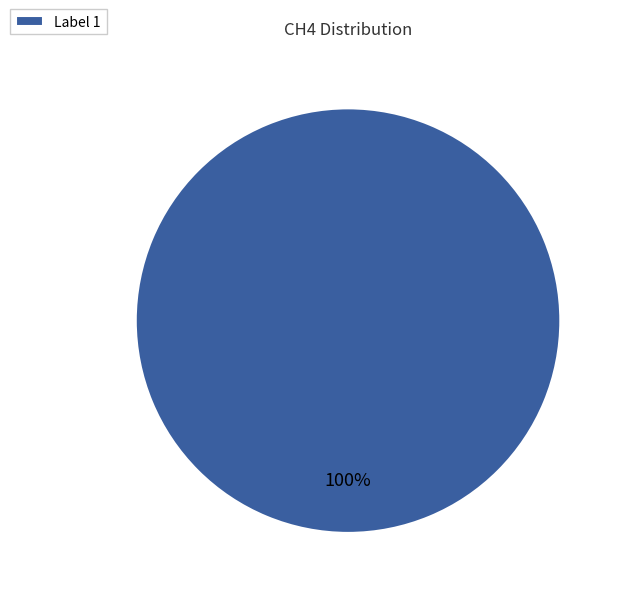

What percentage is the Label 1 slice, to the nearest percent?

100%